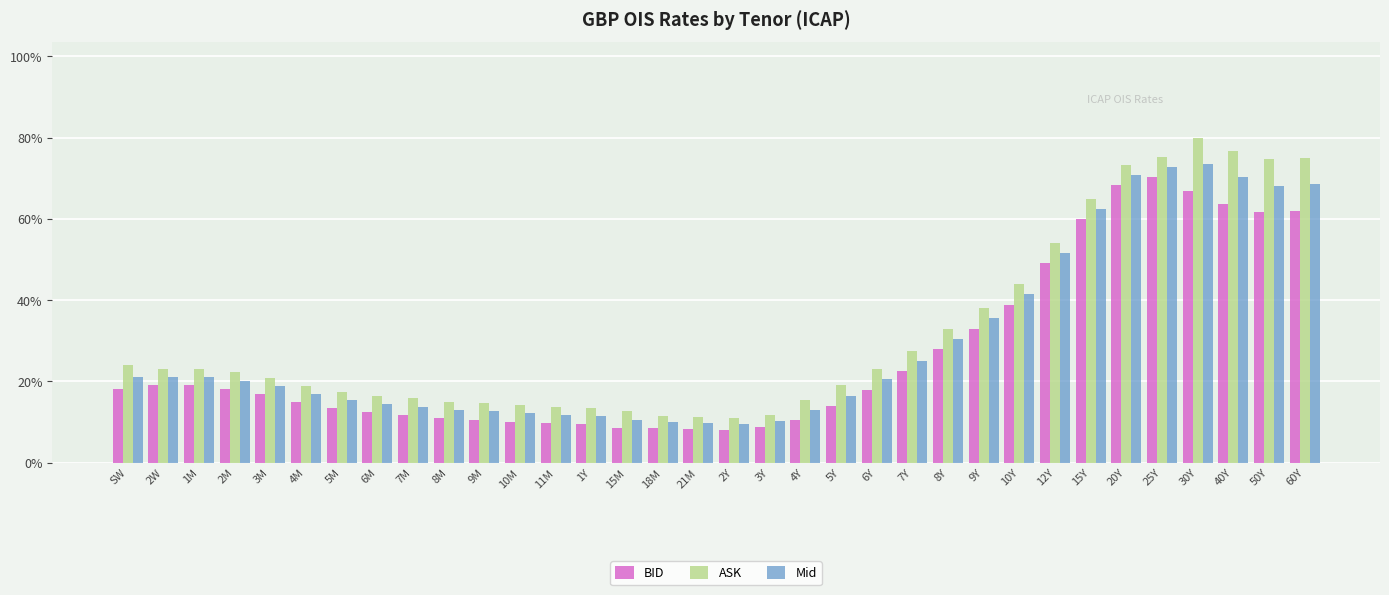

Which series has the widest spread of values?

ASK